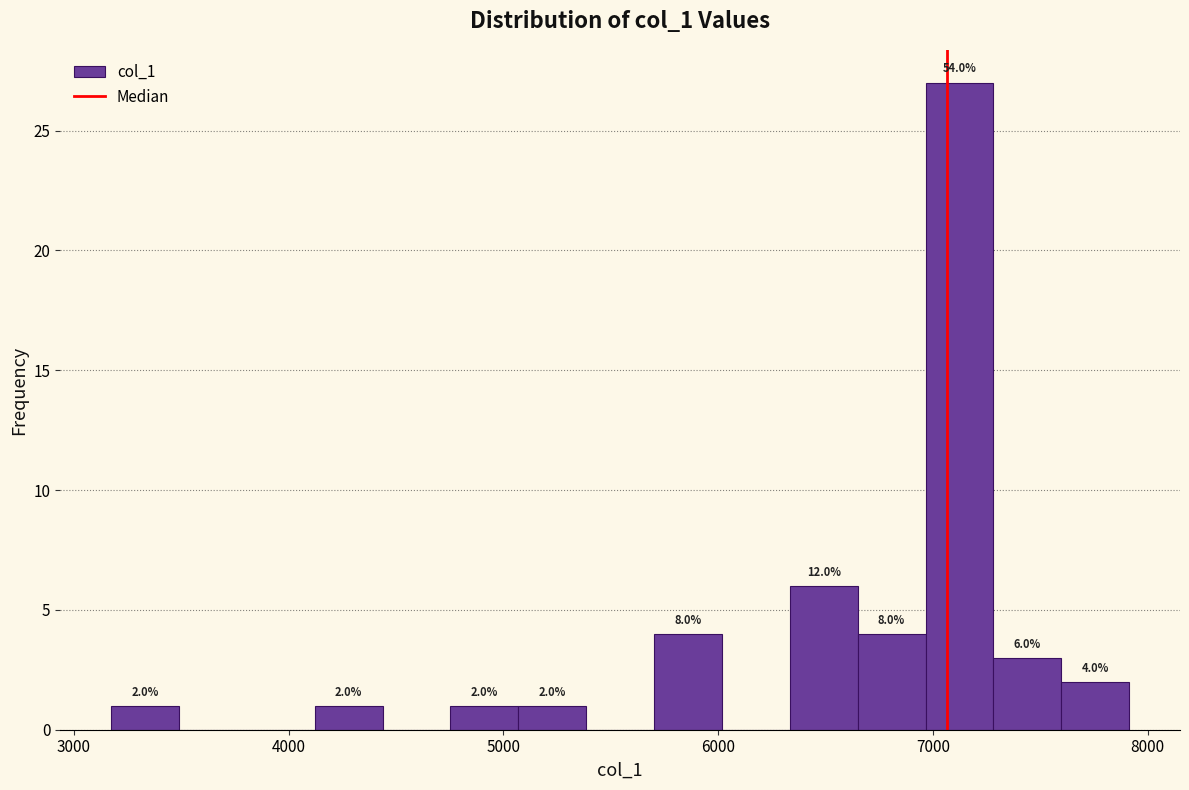

Read against the x-axis, roughly where is the centre of the tallest bar?

7100